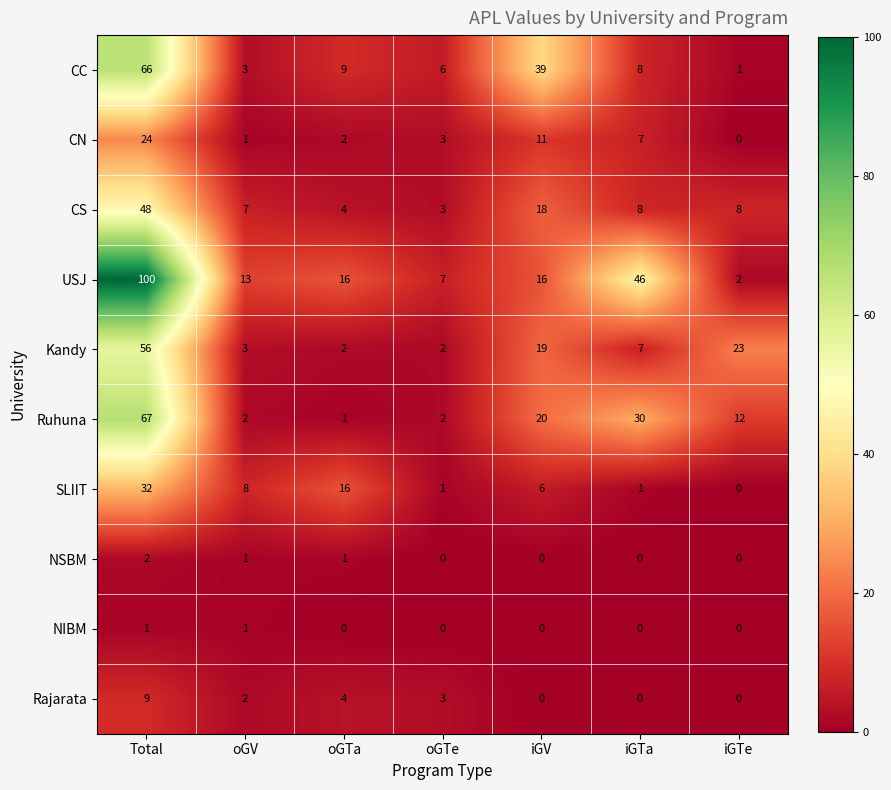

What is the total value across all series at oGTe?

27